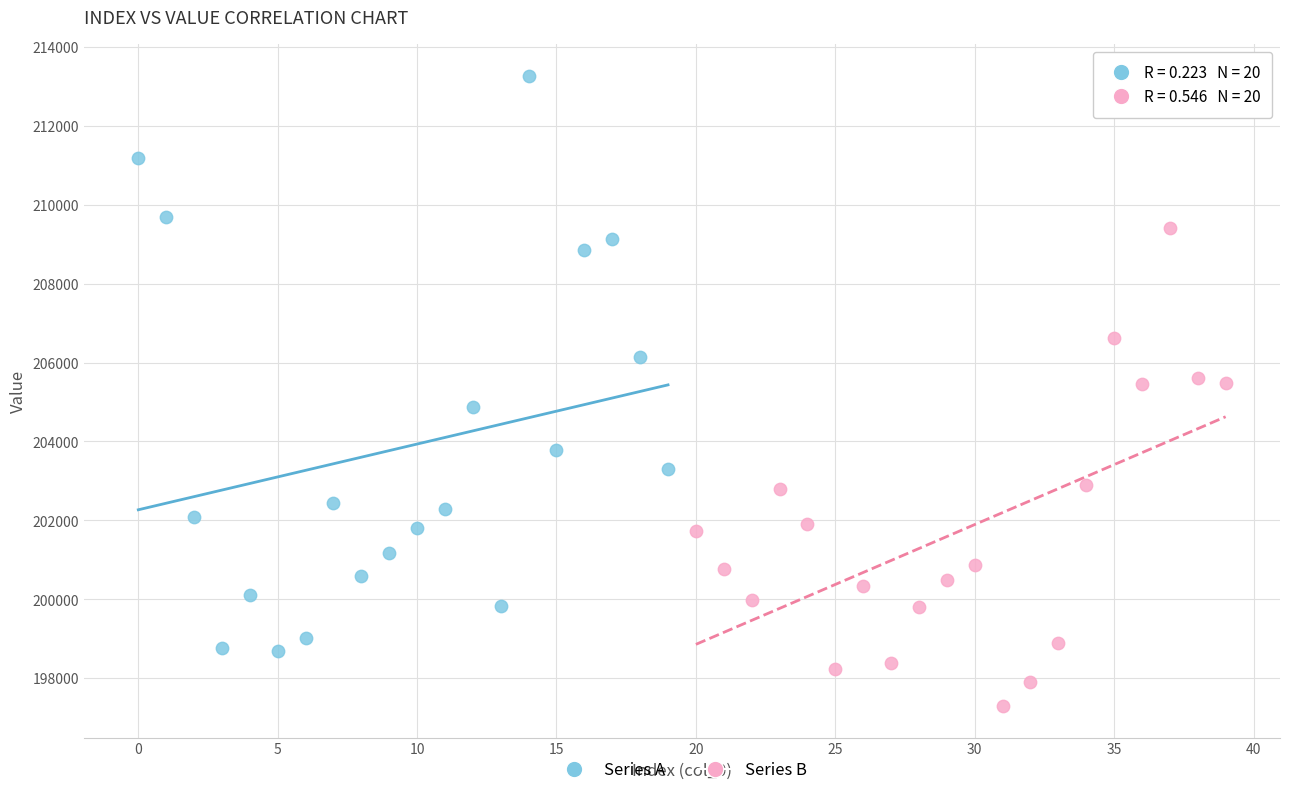

Which series has the widest spread of Y values?

Series A